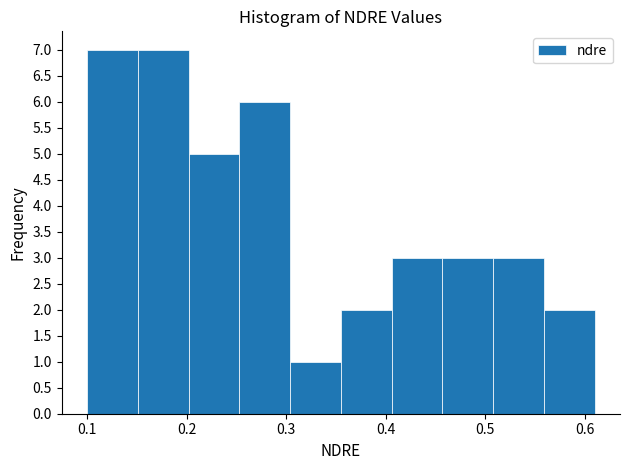

Reading left to right, list every bar in this chart as the range it spans on the x-axis followed by its height. Neither the bar edges nor the heights are printed on the chart, so give them approximately, as read against the axes.

0.100 to 0.151: 7
0.151 to 0.202: 7
0.202 to 0.253: 5
0.253 to 0.304: 6
0.304 to 0.355: 1
0.355 to 0.406: 2
0.406 to 0.457: 3
0.457 to 0.508: 3
0.508 to 0.559: 3
0.559 to 0.610: 2